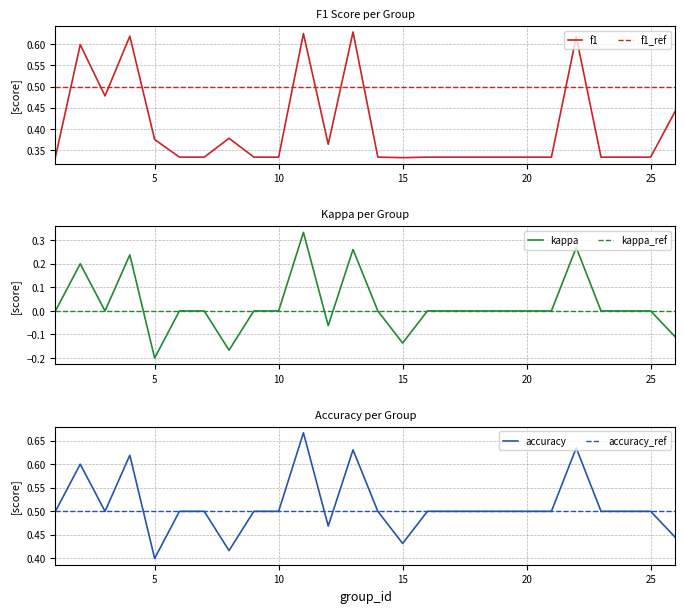

At which label is accuracy closest to 0?

5